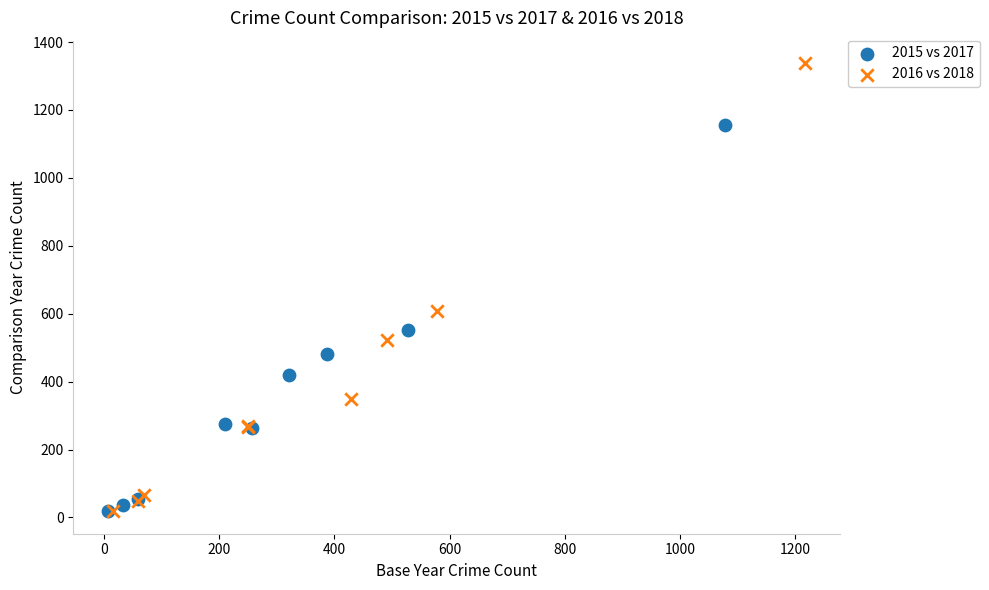

Which series has the largest Y range (max minus min)?

2016 vs 2018